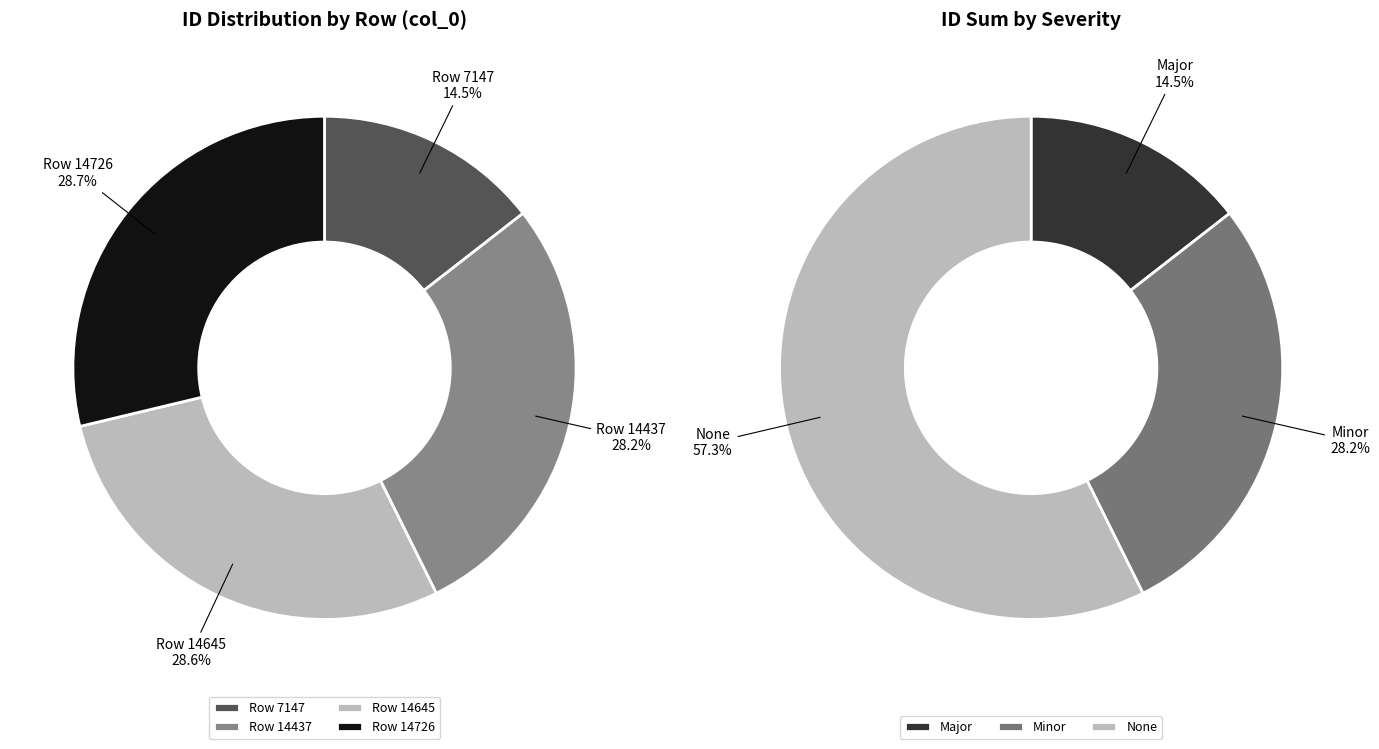

Which category has the biggest portion of the pie?

14726